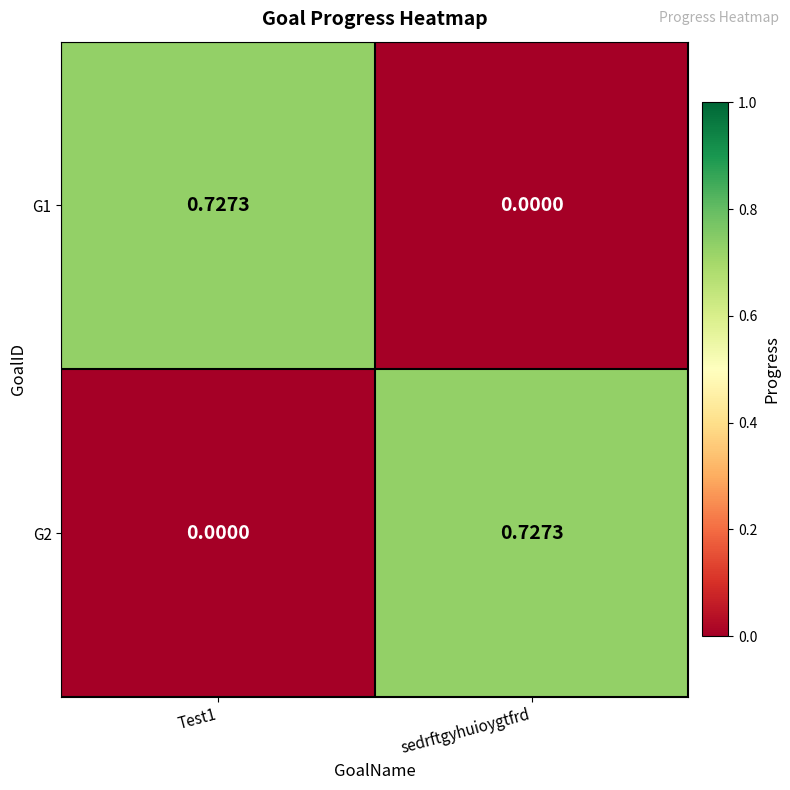

At Test1, list the series in order from largest to smallest.

G1, G2